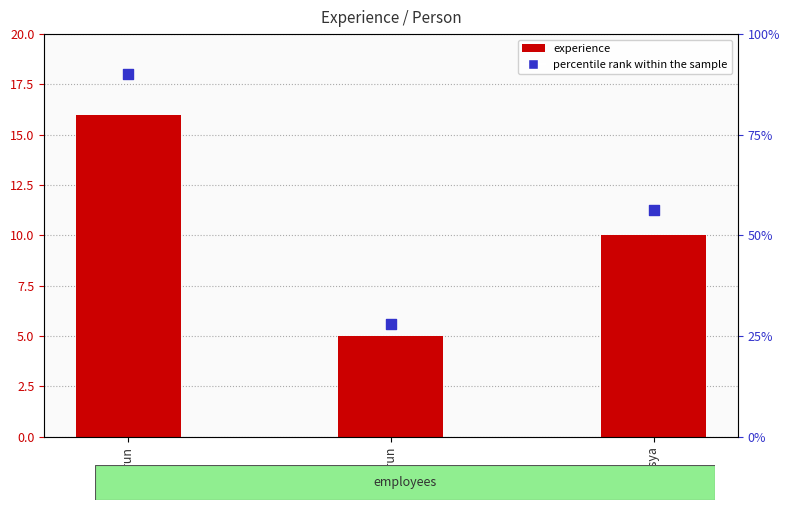

Is the value of percentile rank within the sample at arun greater than the value of experience at vasya?

Yes